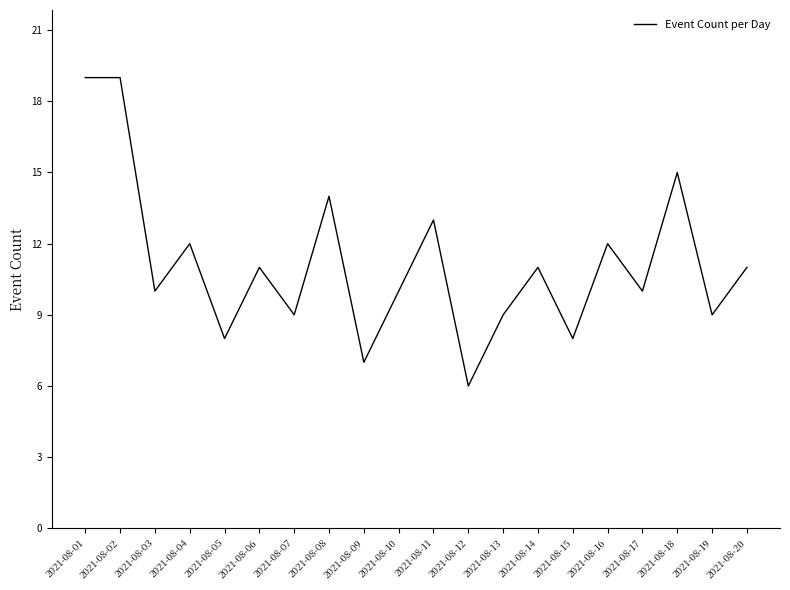

Reading left to right, transcribe all the data shown in this chart.

19	19	10	12	8	11	9	14	7	10	13	6	9	11	8	12	10	15	9	11